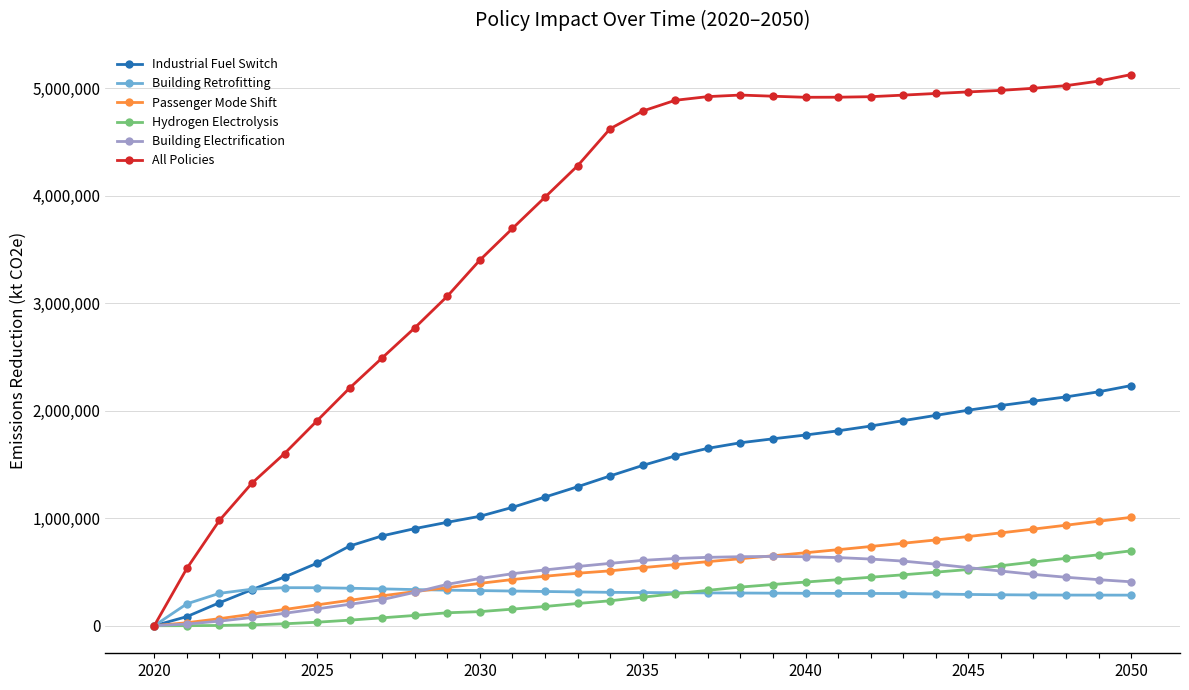

At how many categories does at least one series exceed 4073678?

18